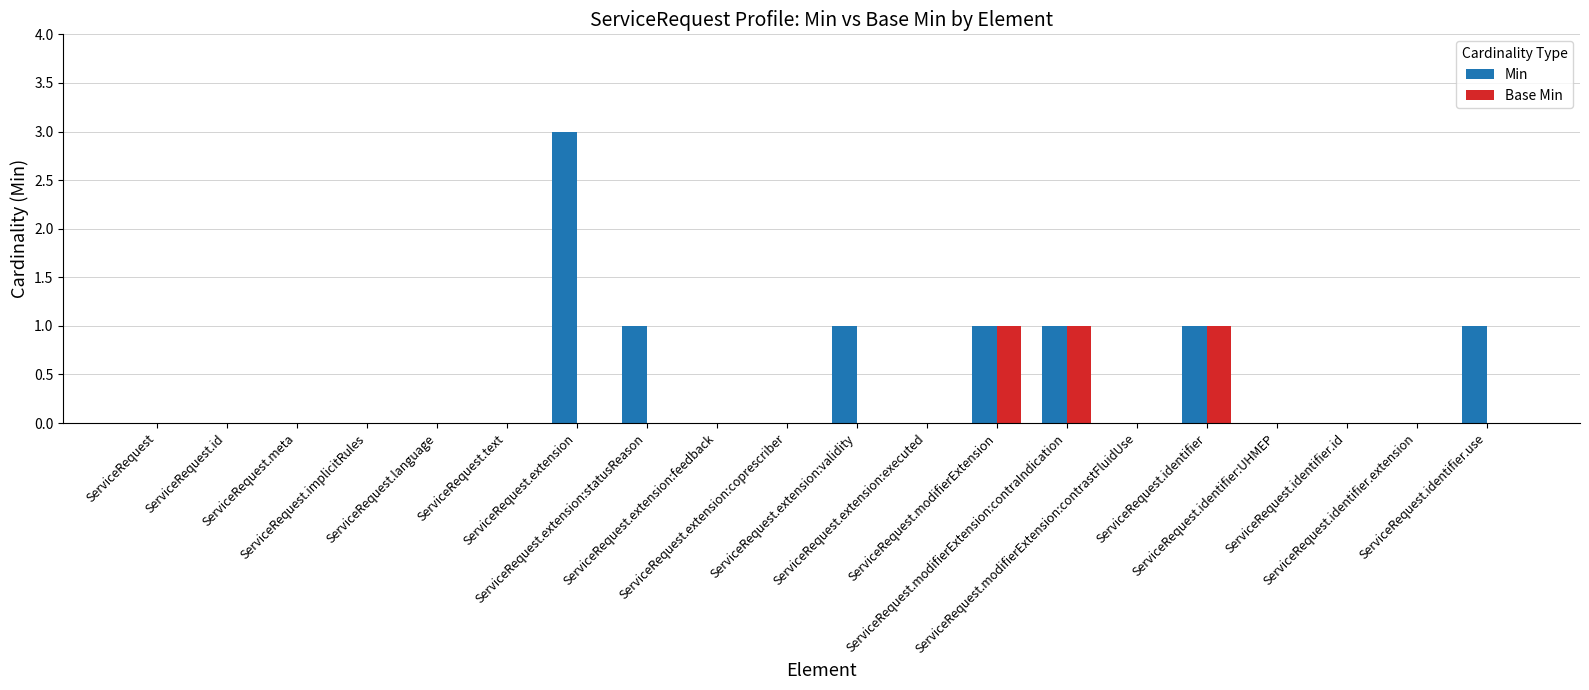

Which series has the widest spread of values?

Min